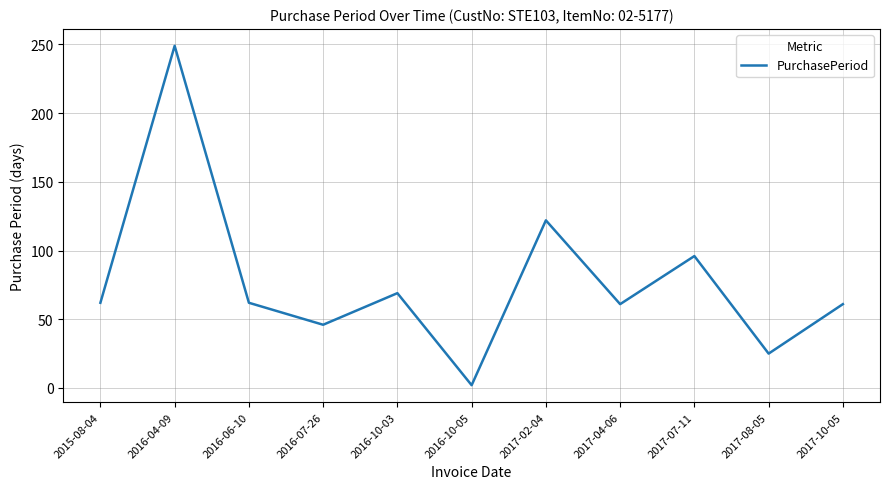

Between 2016-04-09 and 2017-10-05, which is larger?

2016-04-09